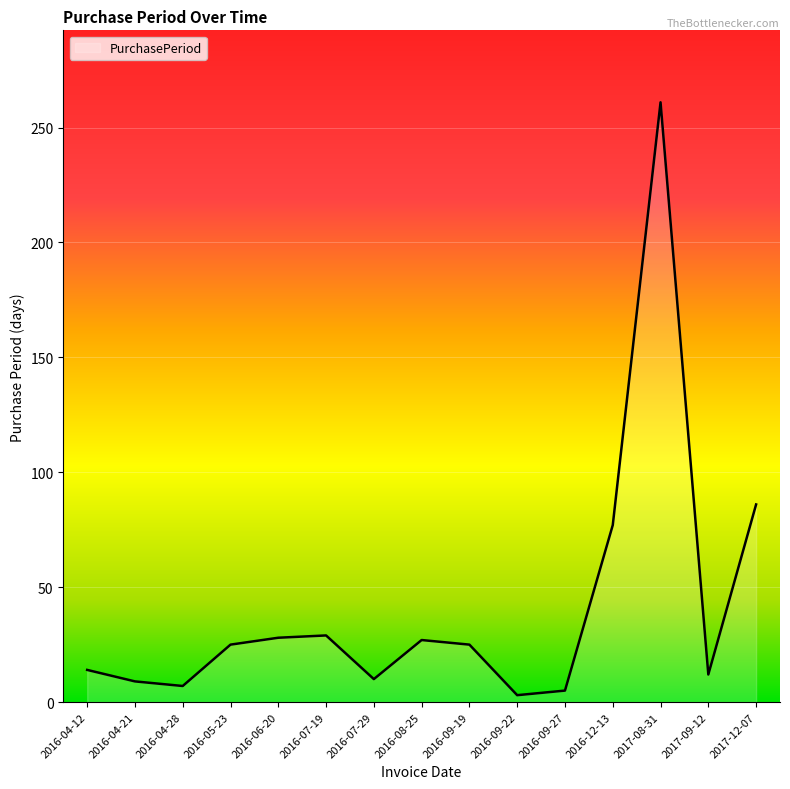

True or false: there are more than 0 points higher than both neighbors.

True